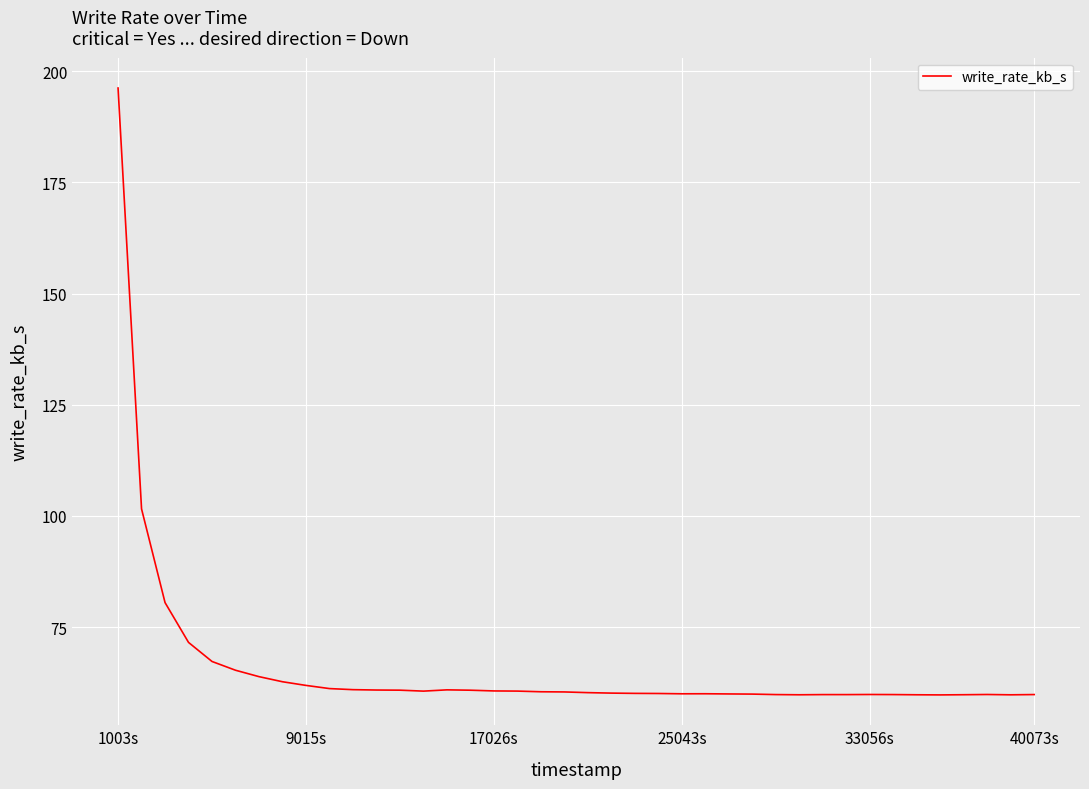

True or false: there are more than 1 points higher than both neighbors.

True